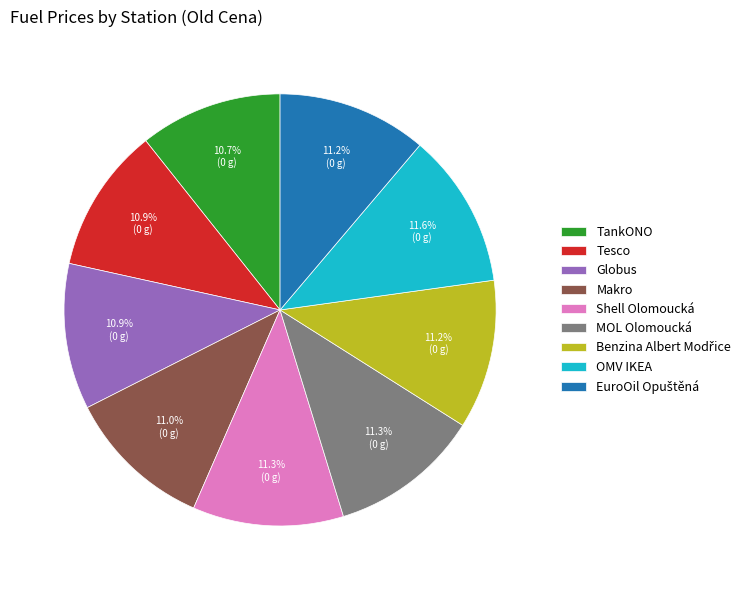

What portion of the pie excludes TankONO?

89.3%